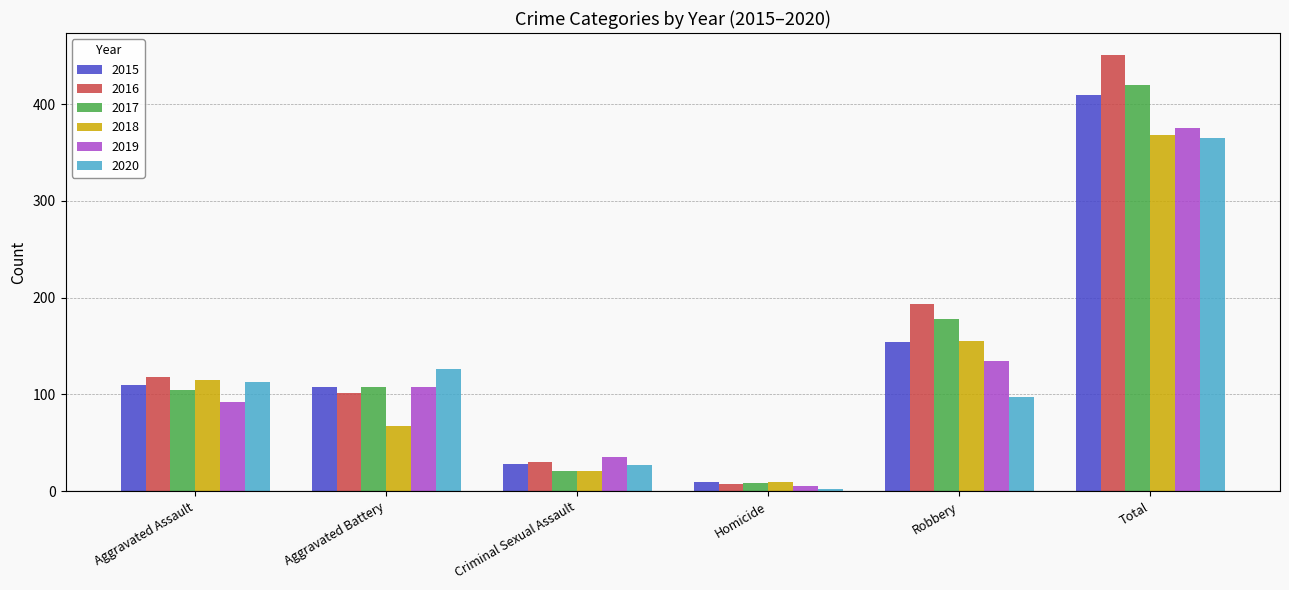

Is it true that 2018 equals 101 at Aggravated Battery?

False